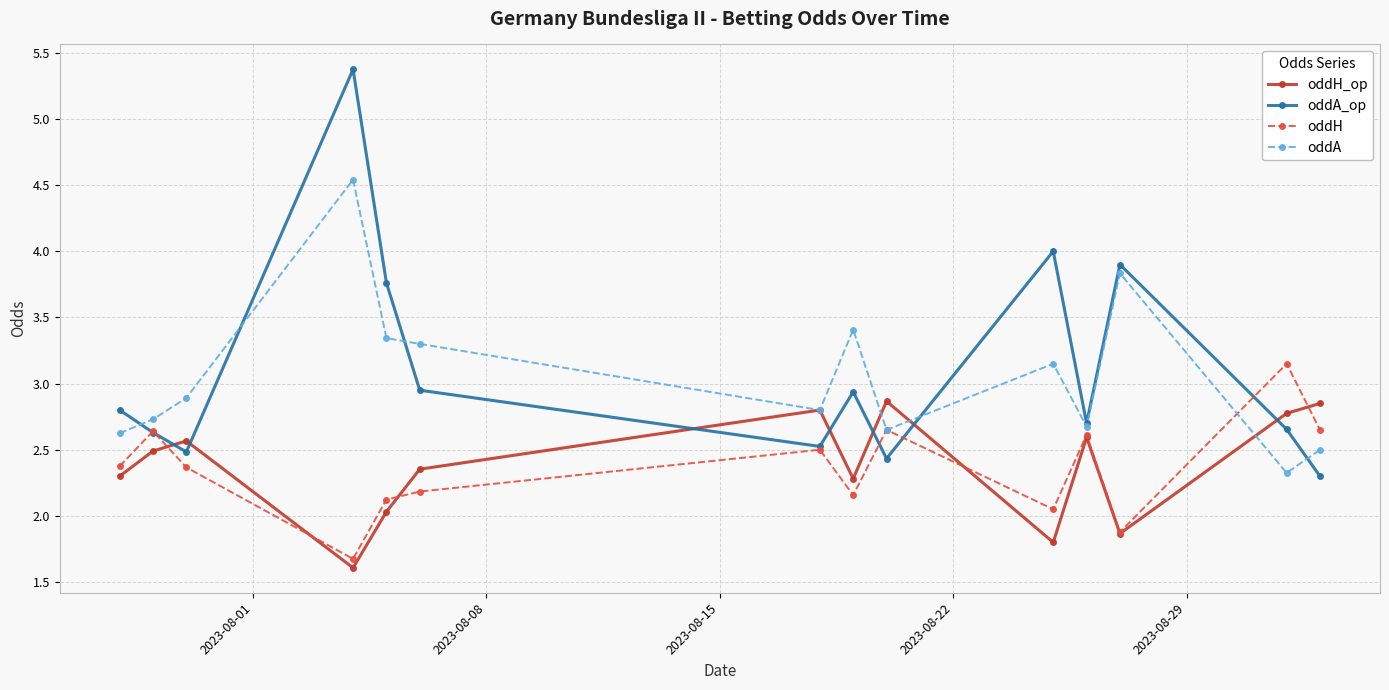

Which series has the largest total across all categories?

oddA_op